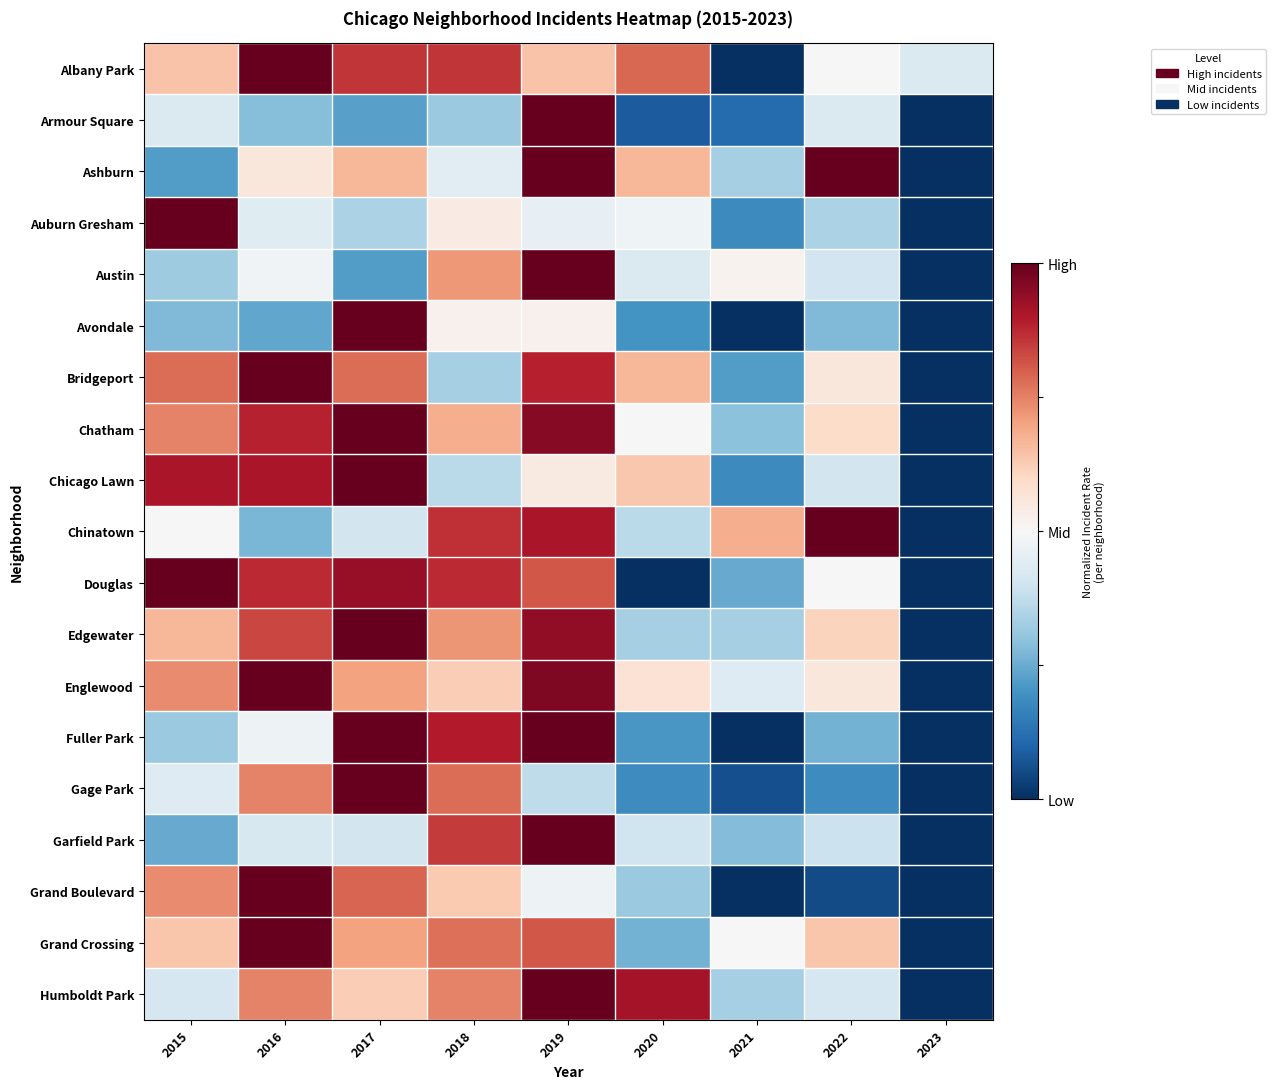

At how many categories does at least one series exceed 0?

9